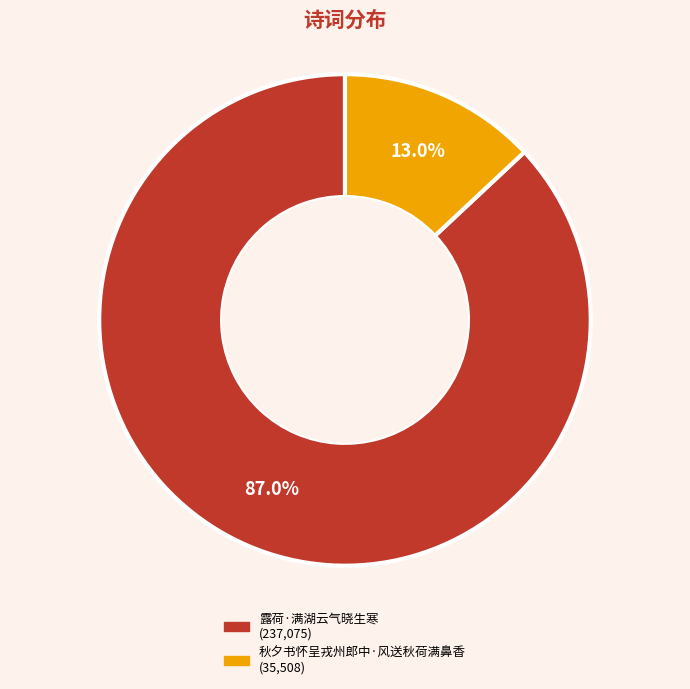

To the nearest percent, what percentage of the pie is 露荷·满湖云气晓生寒?

87%